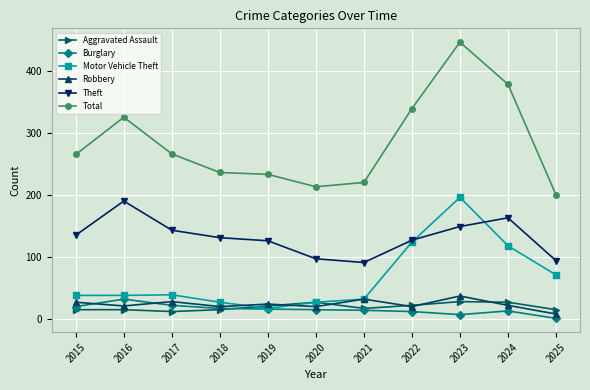

Which series has the largest total across all categories?

Total